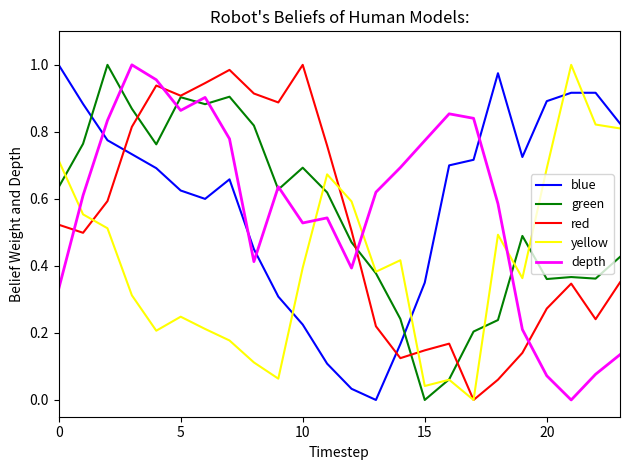

Which series ends up on top after the final intersection of red and depth?

red